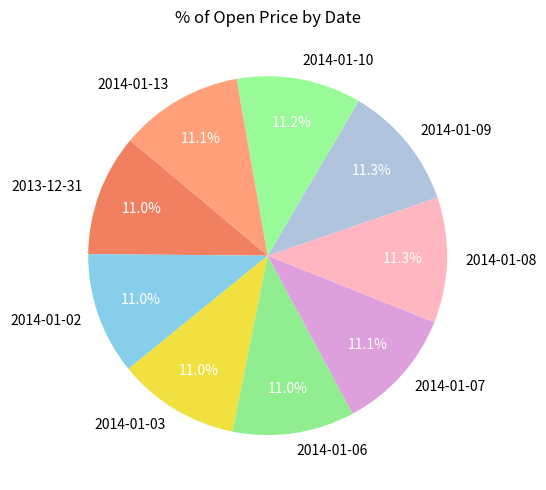

The 2014-01-06 slice represents 24% of the pie. True or false?

False